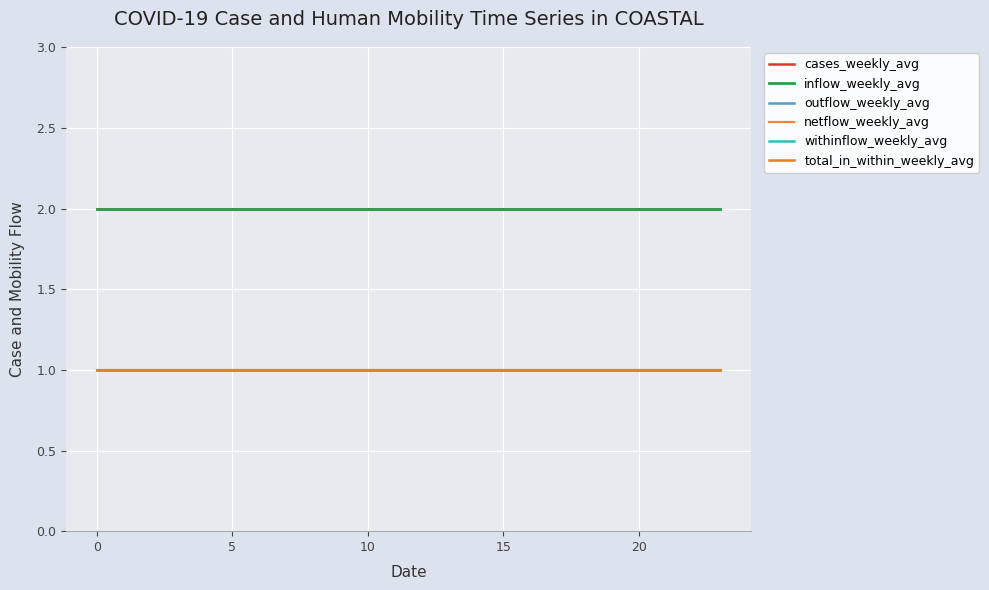

Does the chart have visible grid lines?

Yes